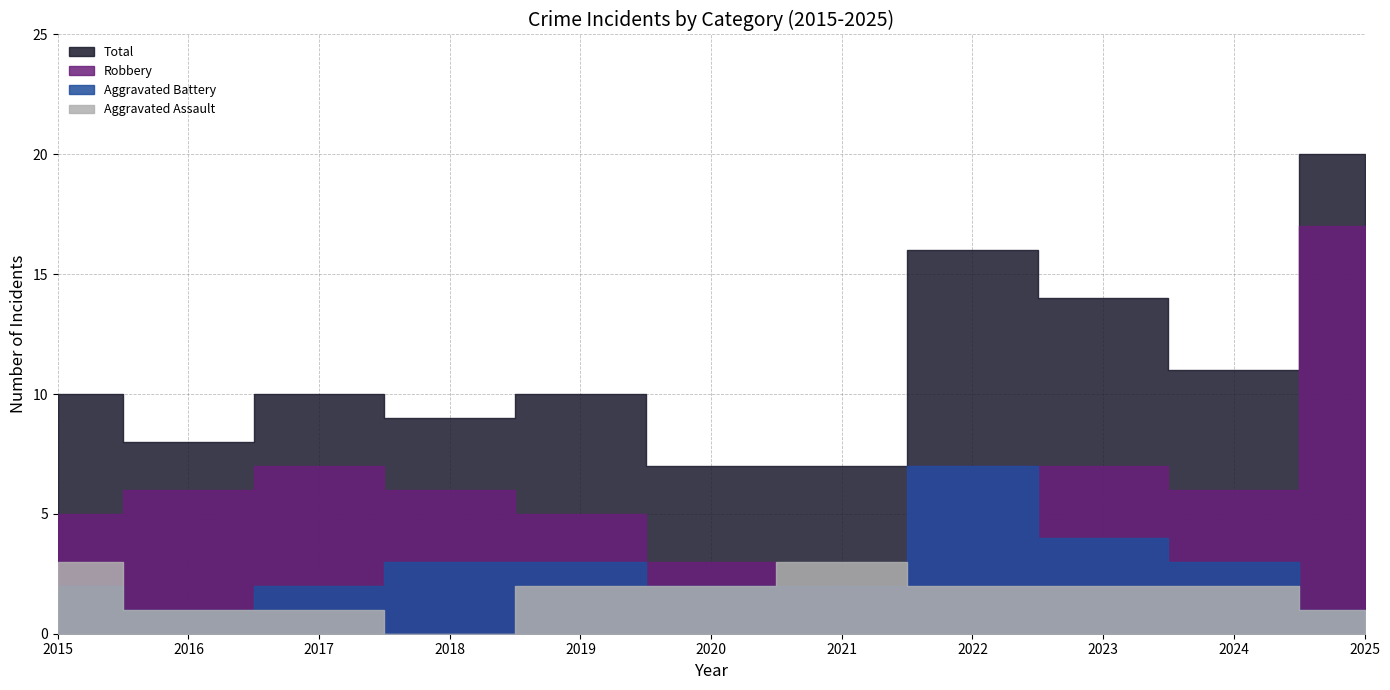

At which category does Robbery reach its first local valley?

2021